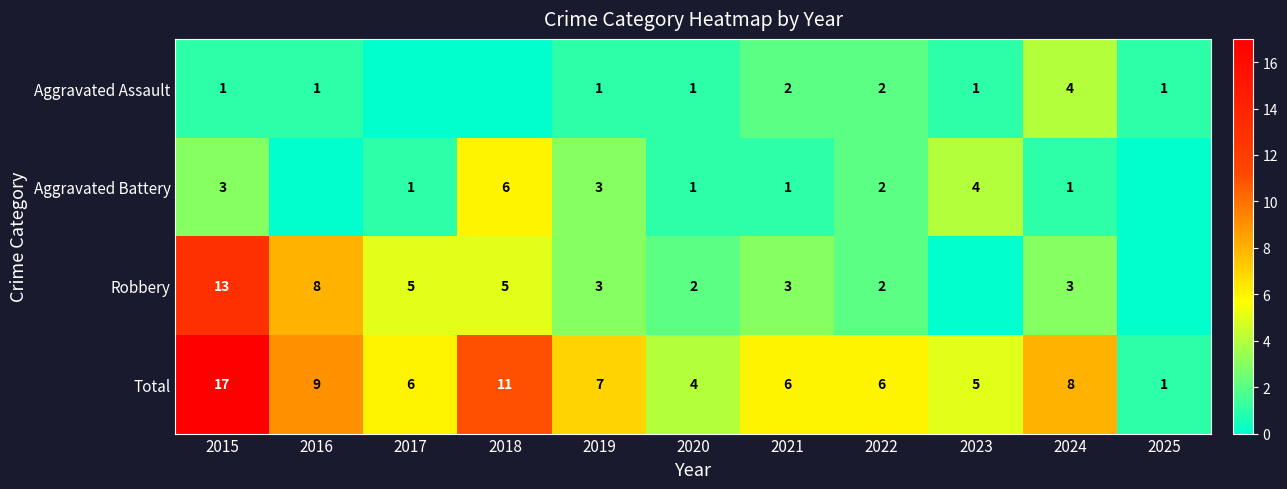

What is the maximum value for Total?

17